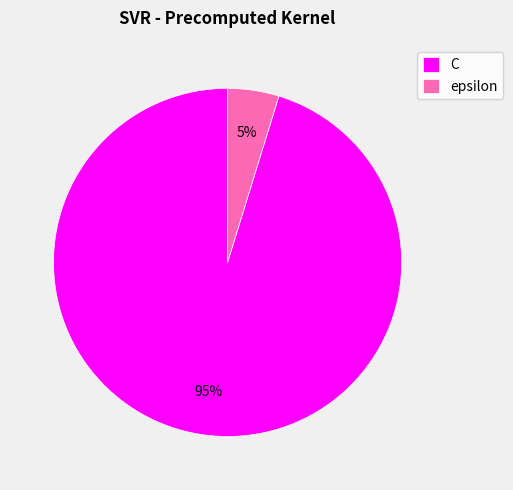

Do epsilon and C together represent more than half of the pie?

Yes